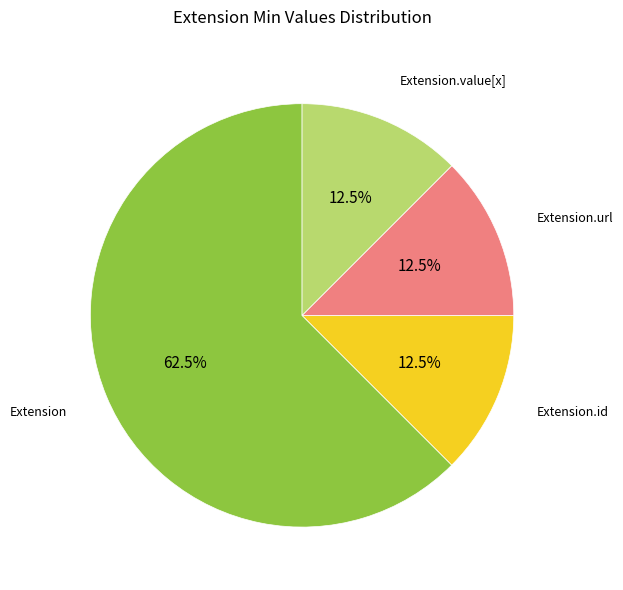

To the nearest percent, what is the average slice percentage?

25%